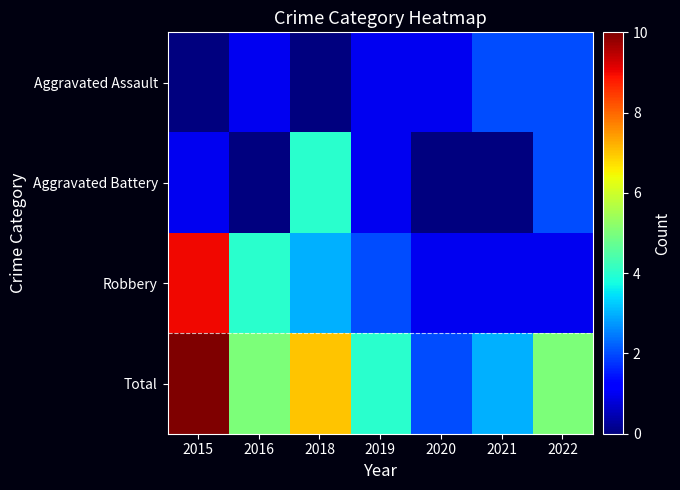

Which label corresponds to the largest value in the chart?

2015